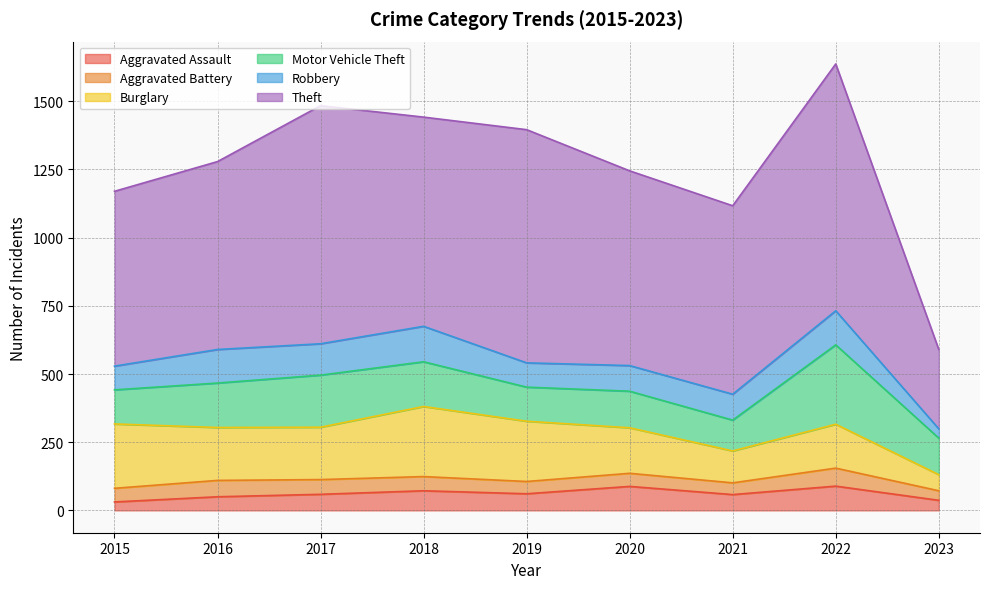

List the series in order of their peak value, highest first.

Theft, Motor Vehicle Theft, Burglary, Robbery, Aggravated Assault, Aggravated Battery